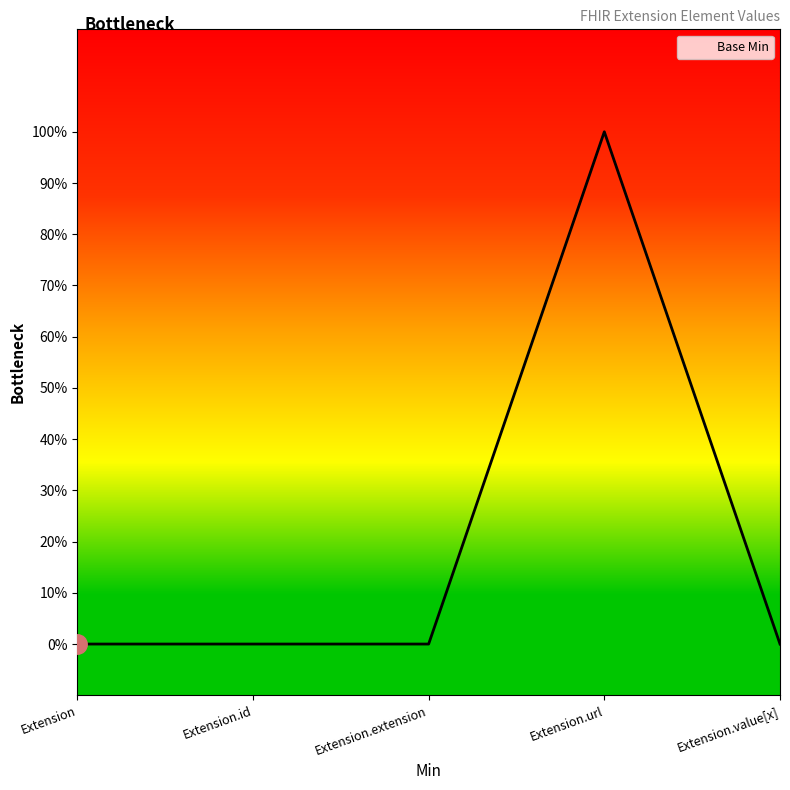

Does the chart have visible grid lines?

No